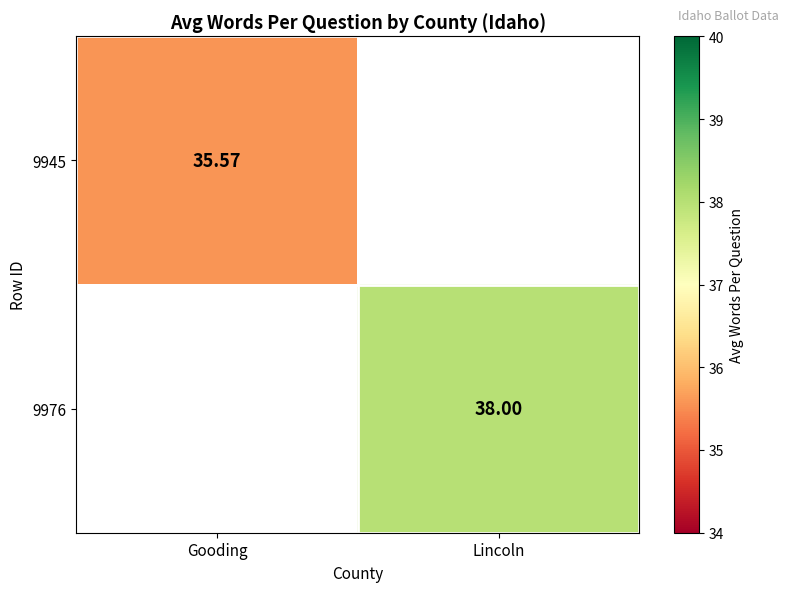

What is the minimum value for 9945?

35.6